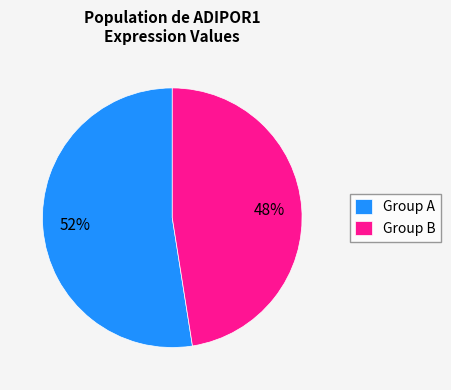

Count the number of slices in the pie.

2